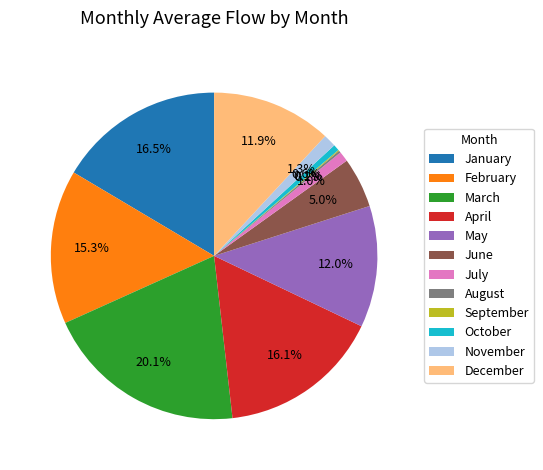

Is there a majority slice in this chart?

No